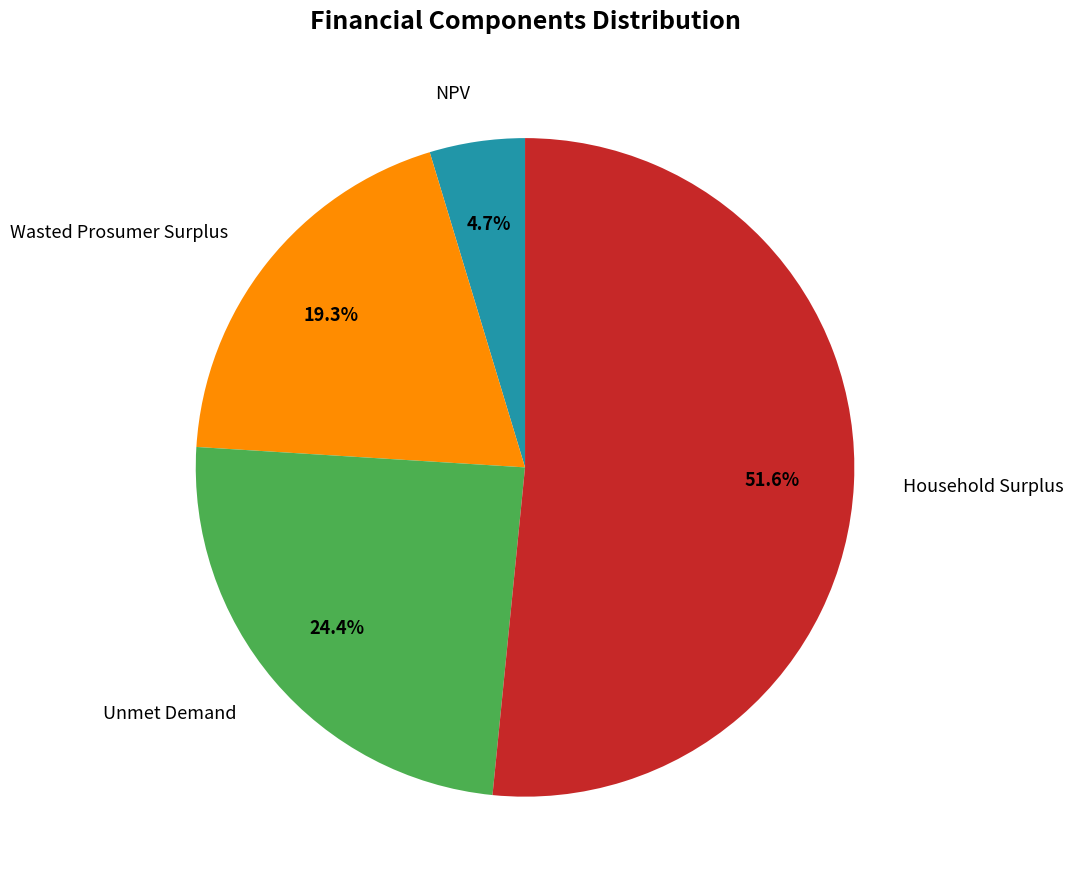

Is the sum of Household Surplus and NPV greater than half?

Yes